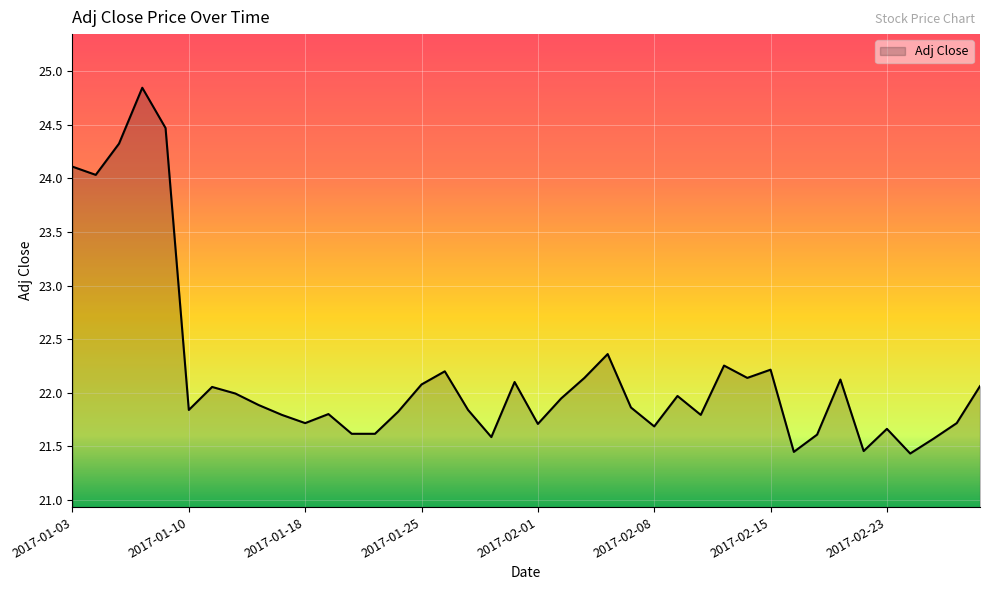

What is the difference between the maximum and minimum values?

3.4